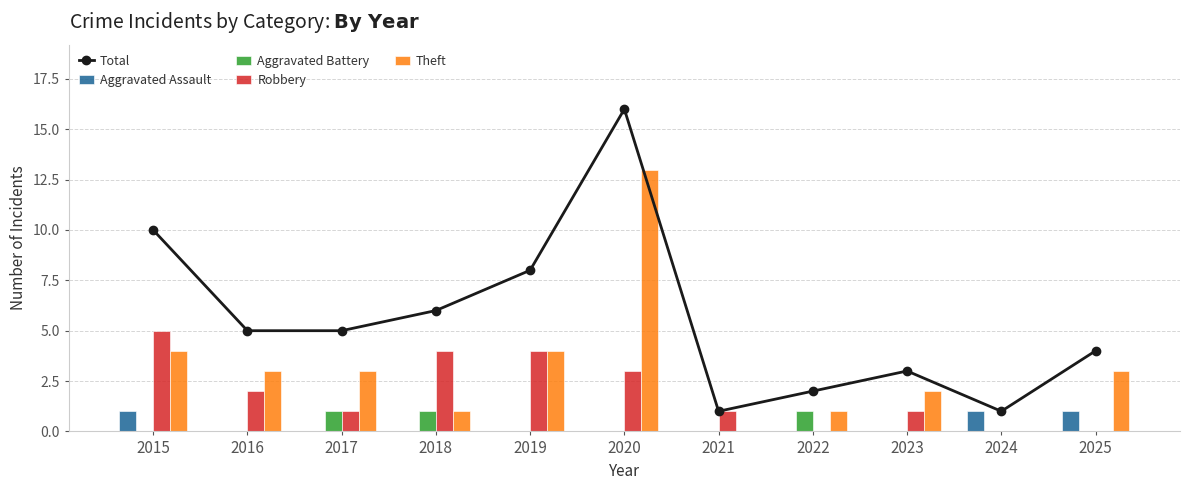

At 2016, list the series in order from largest to smallest.

Total, Theft, Robbery, Aggravated Assault, Aggravated Battery